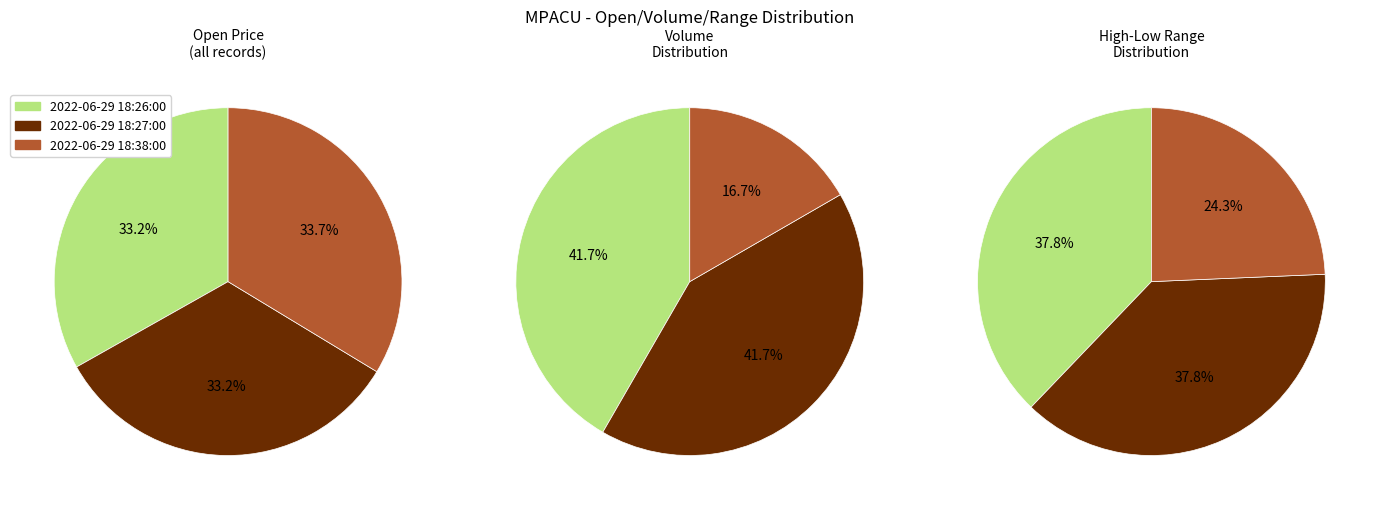

To the nearest percent, what is the average slice percentage?

33%